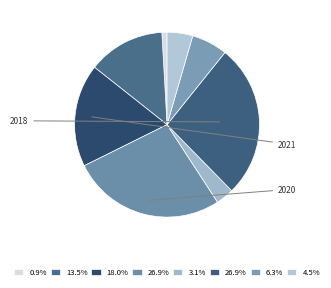

How many slices are in this pie chart?

8